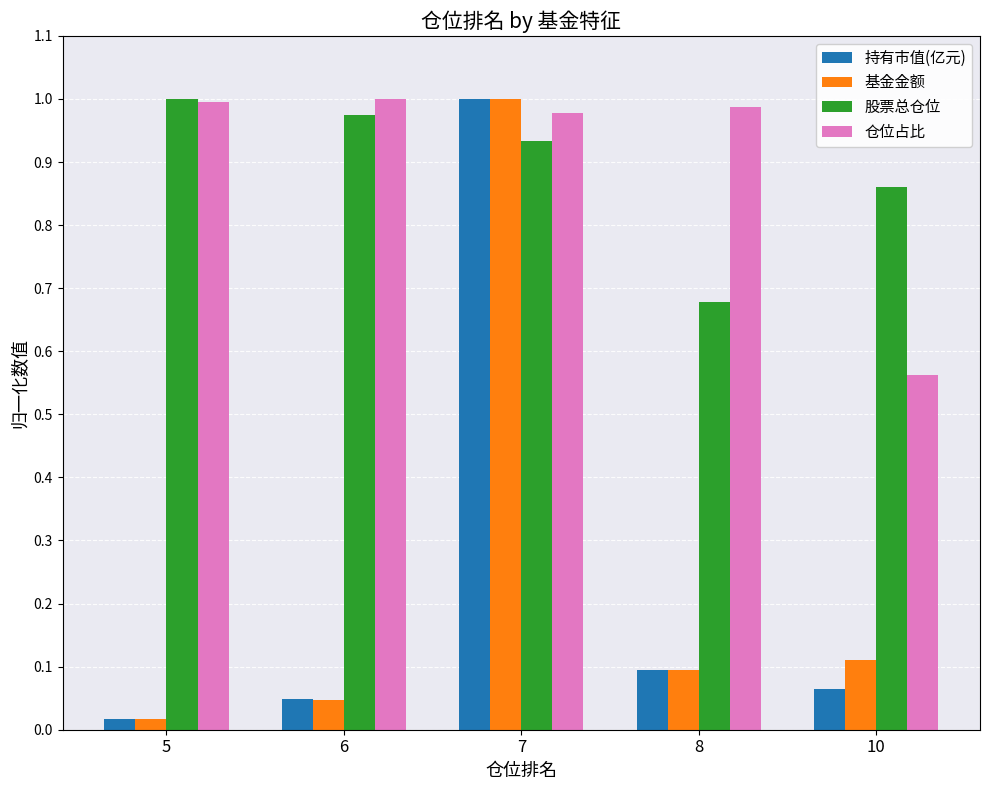

True or false: 股票总仓位 has a value of 1.0 at 5.

True